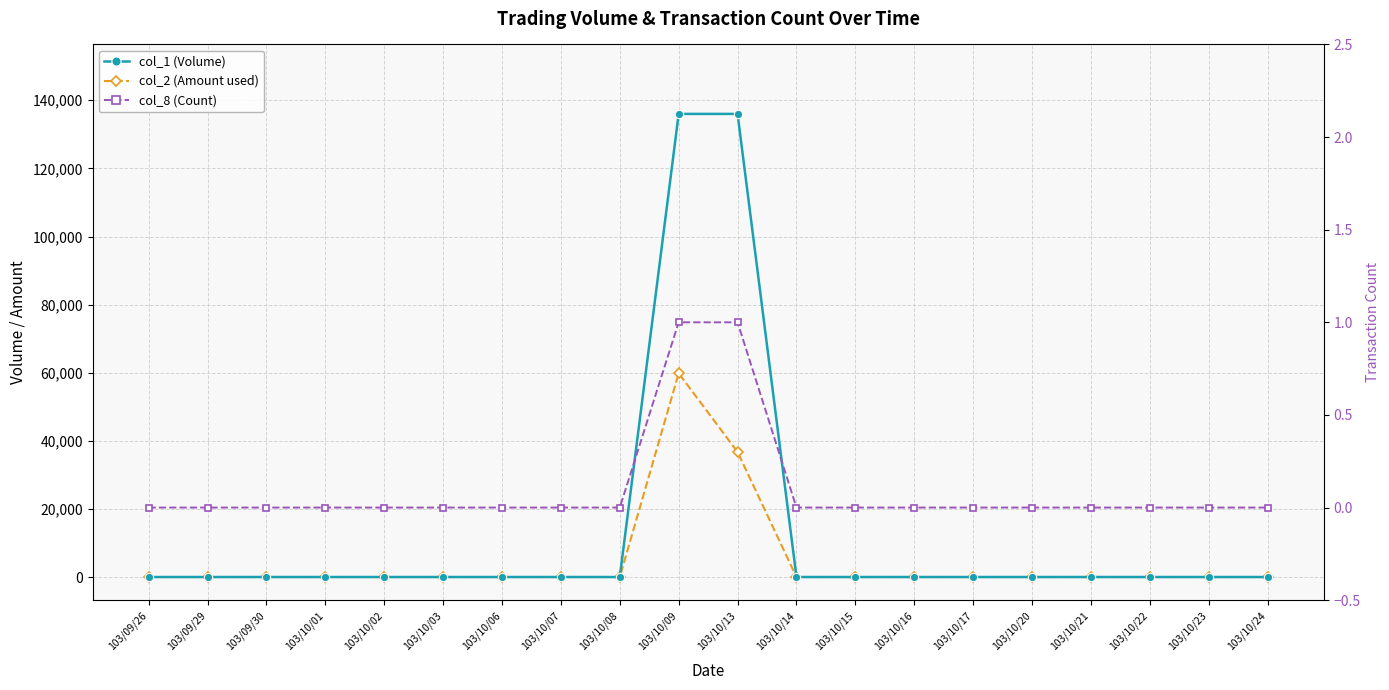

What is the difference between the maximum and minimum values in the col_2 (Amount used) series?

59840